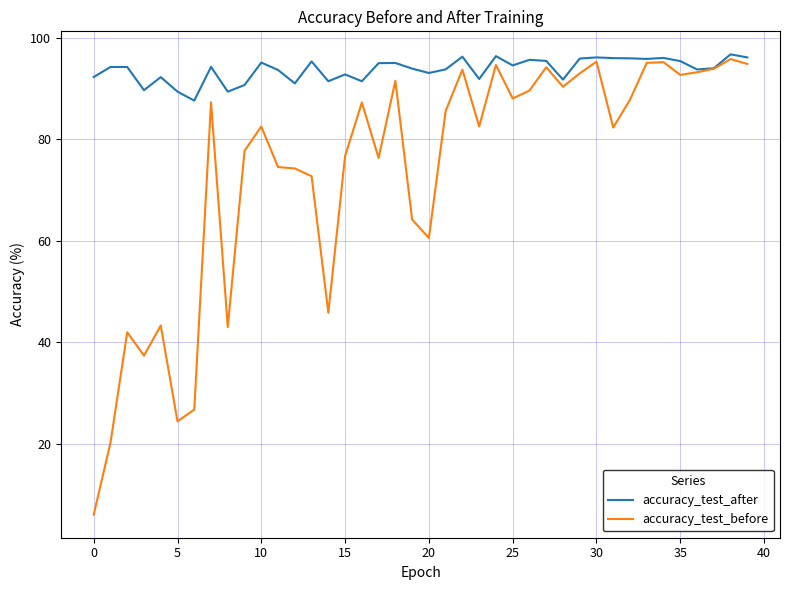

Which series has the widest spread of values?

accuracy_test_before